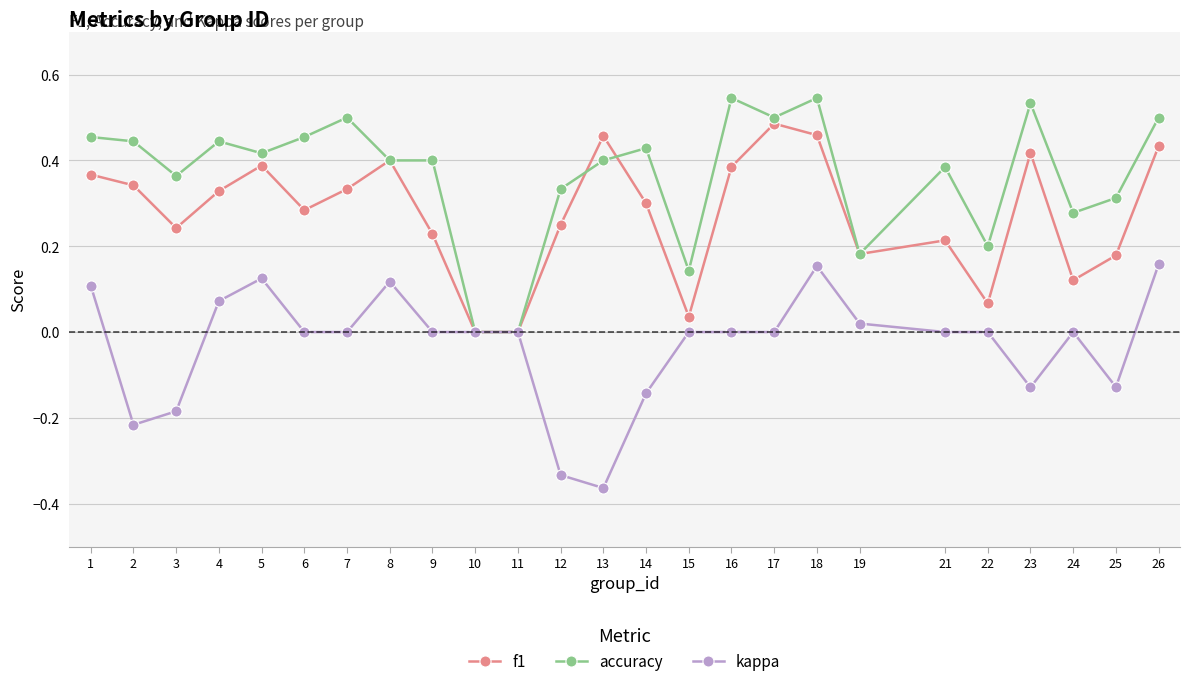

What is the total value across all series at 7?

0.8